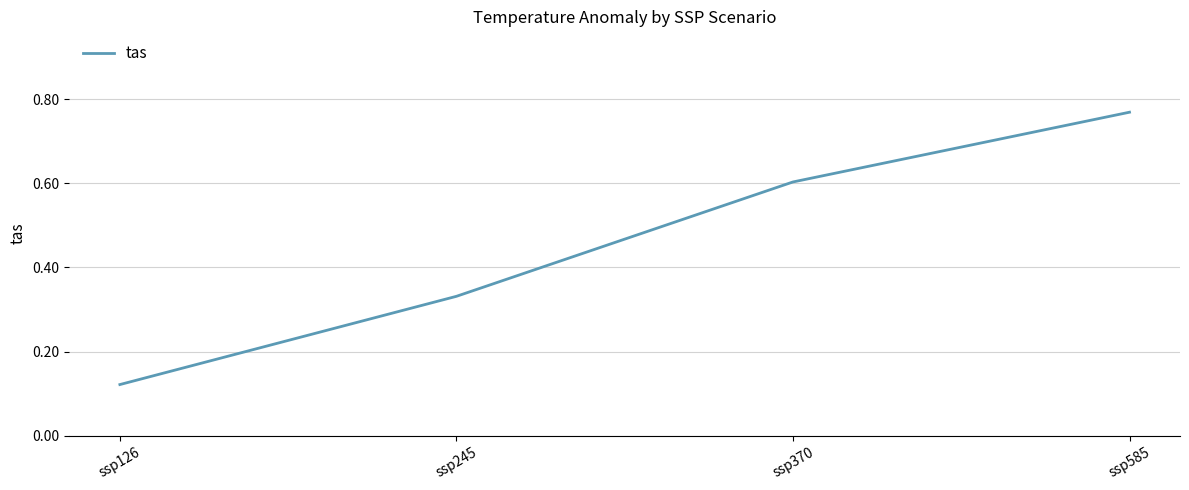

What is the change in value from ssp245 to ssp585?

+0.4